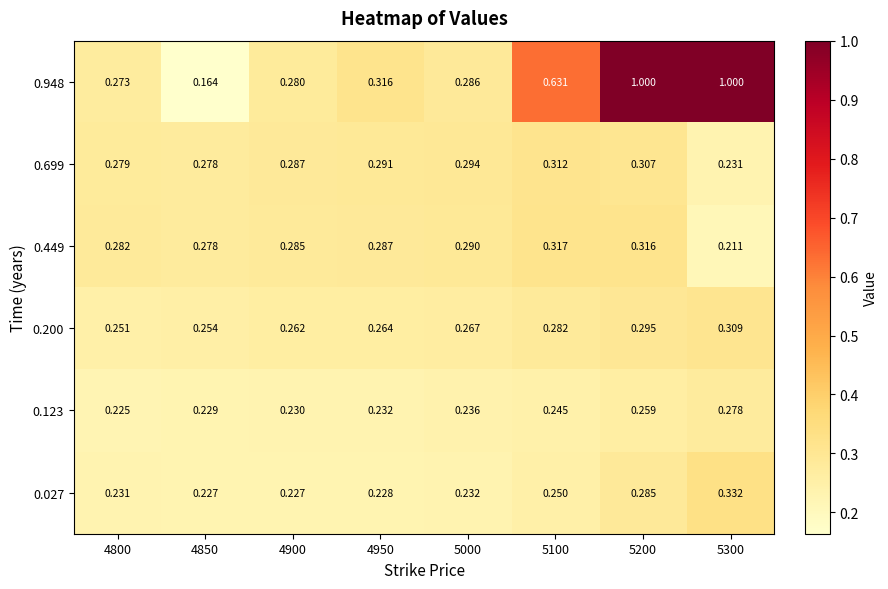

Is the value of 0.449 at 5000 greater than the value of 0.699 at 5100?

No